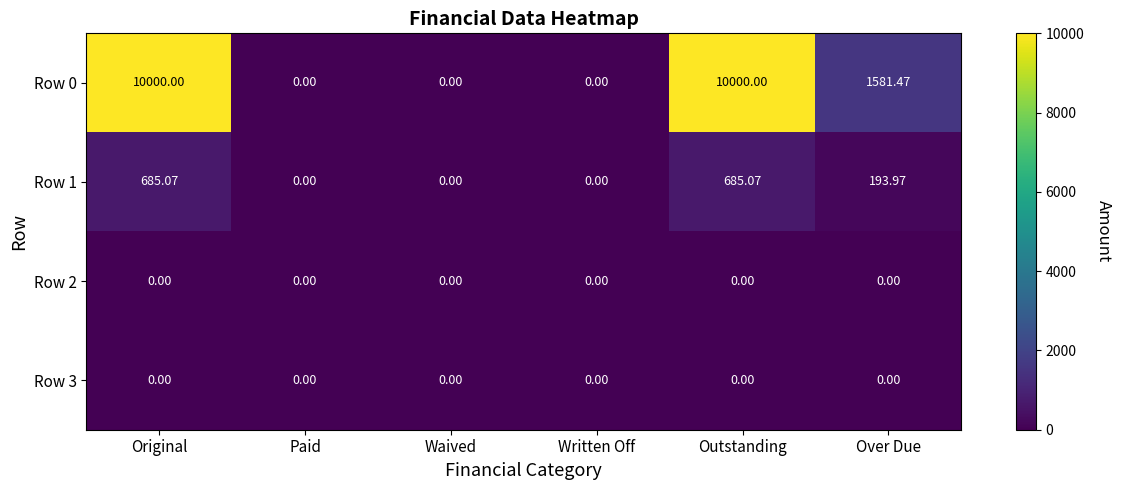

What is the difference between the highest and lowest values at Outstanding?

10000.0